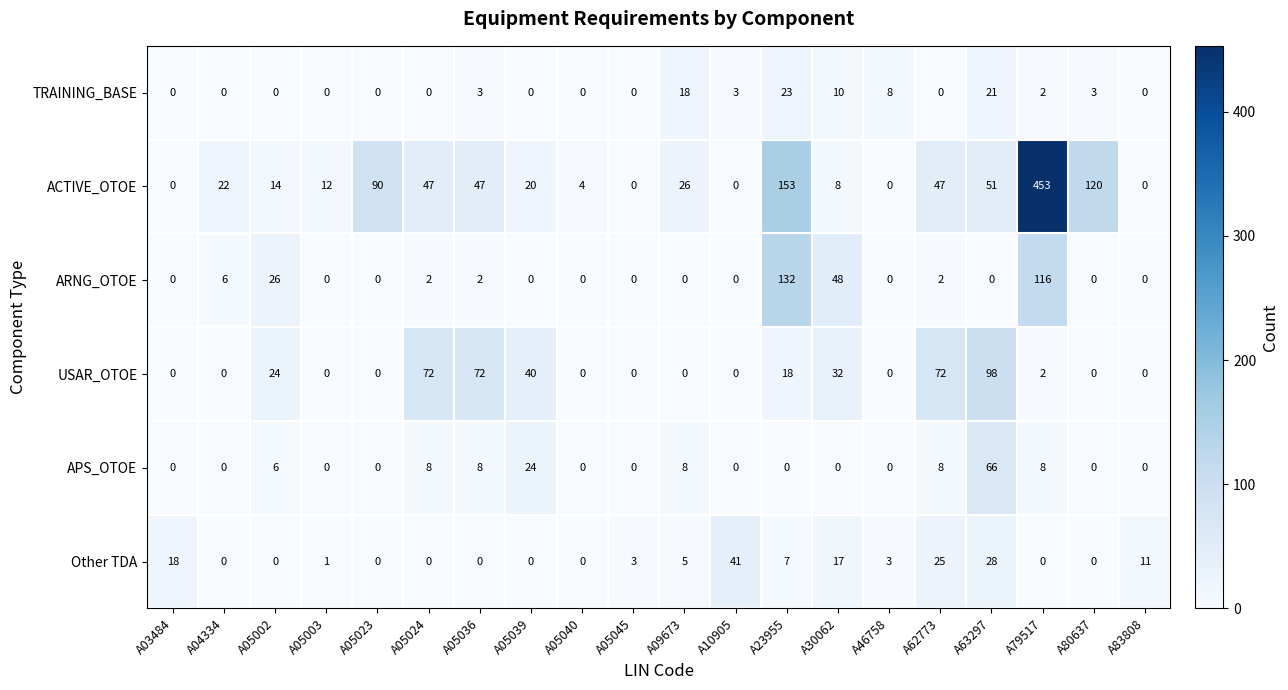

The USAR_OTOE series shows 0 at A10905. True or false?

True